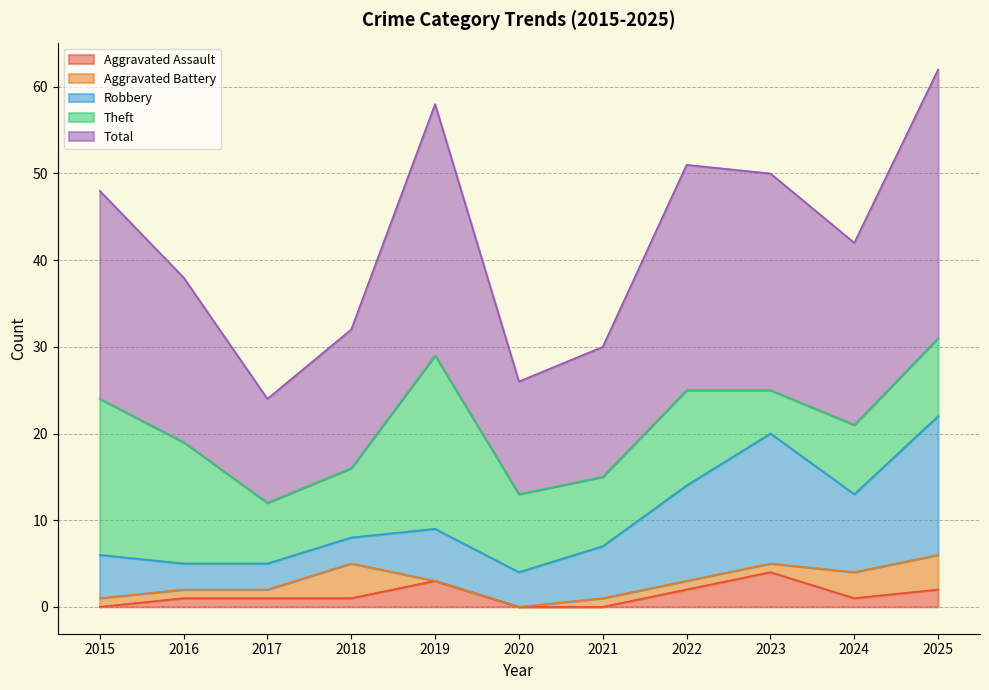

Does the chart display data point markers on the line(s)?

No